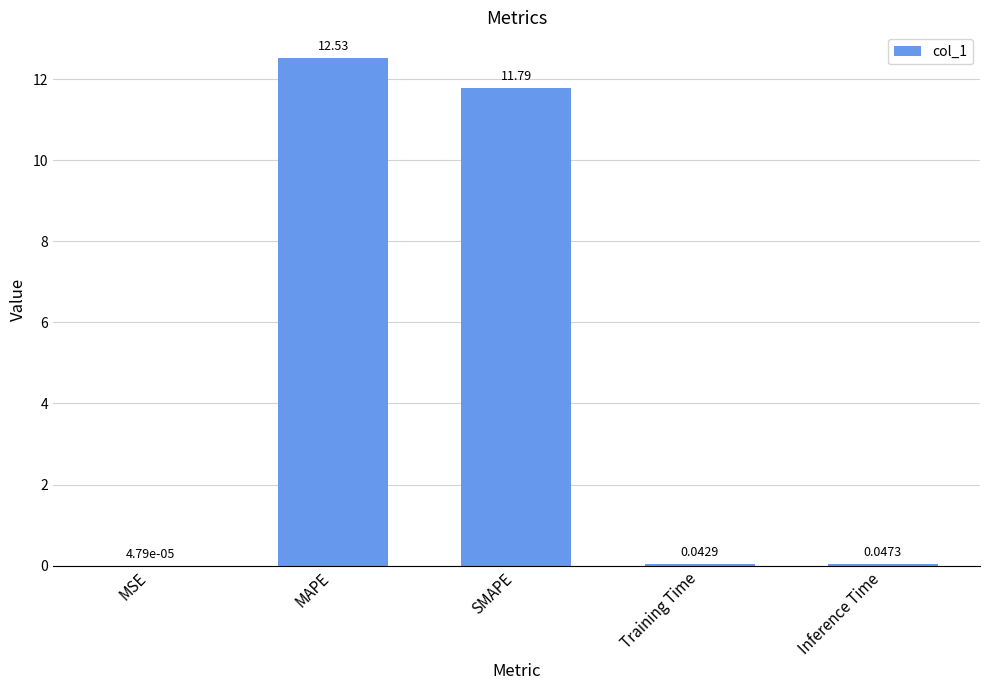

At which label is the value closest to 6?

SMAPE